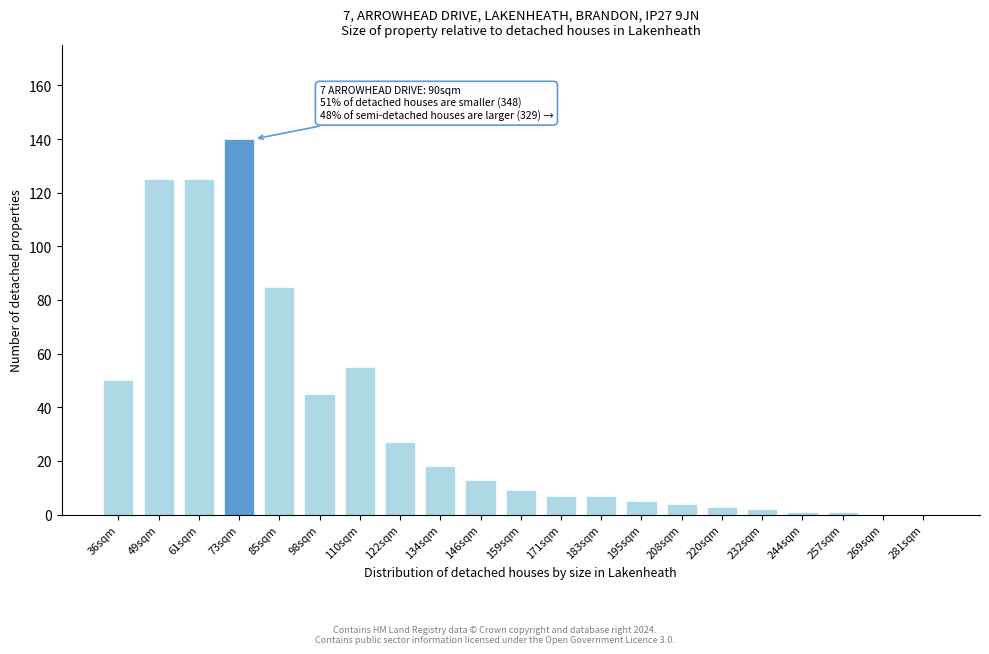

Reading left to right, transcribe all the data shown in this chart.

36sqm=50	49sqm=125	61sqm=125	73sqm=140	85sqm=85	98sqm=45	110sqm=55	122sqm=27	134sqm=18	146sqm=13	159sqm=9	171sqm=7	183sqm=7	195sqm=5	208sqm=4	220sqm=3	232sqm=2	244sqm=1	257sqm=1	269sqm=0	281sqm=0